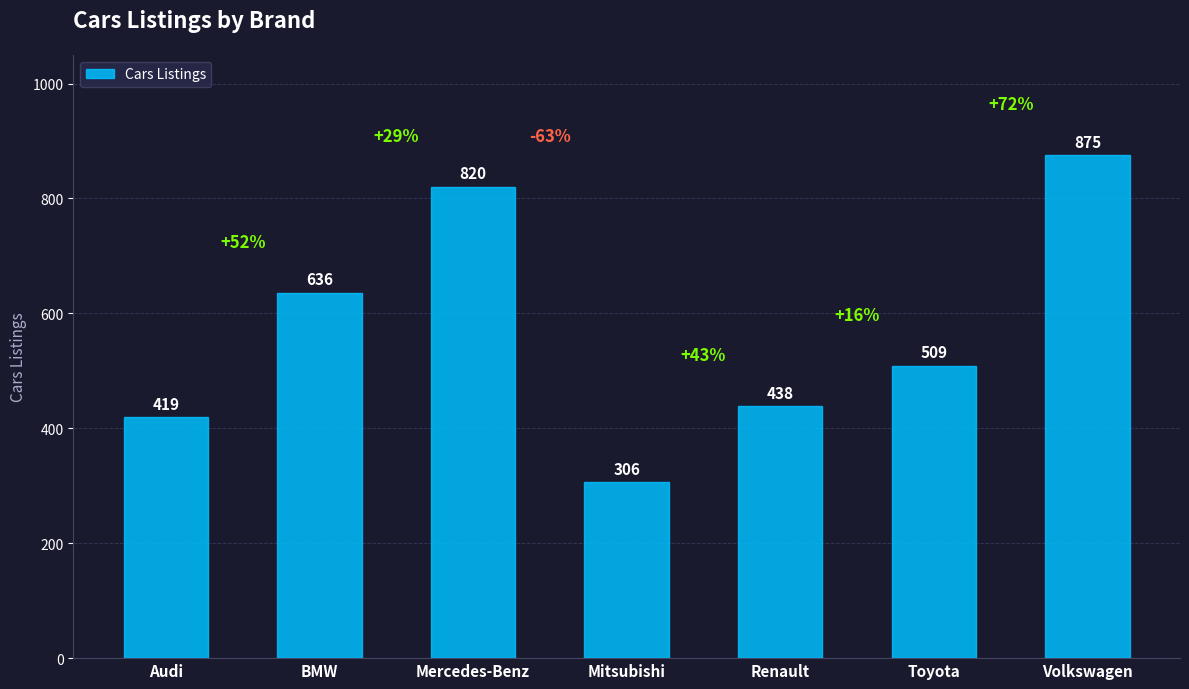

How many values are below 509?

3